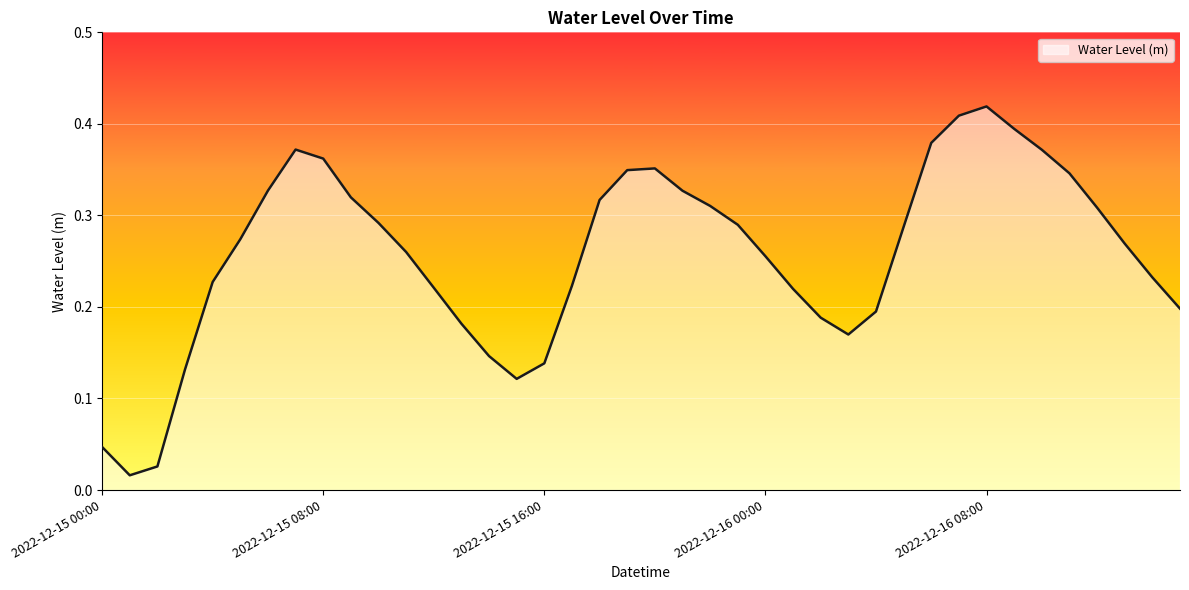

At which category does the chart reach its minimum across all series?

2022-12-15 01:00